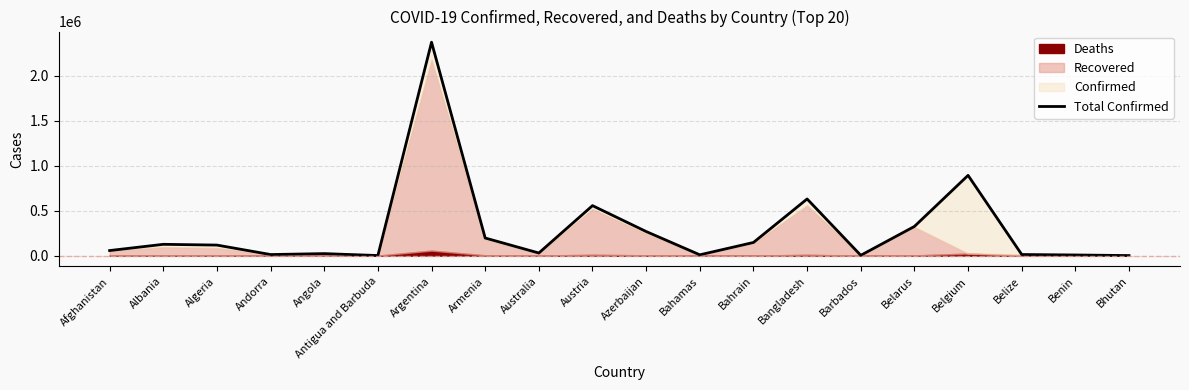

What is the label of the 5th point from the right?

Belarus